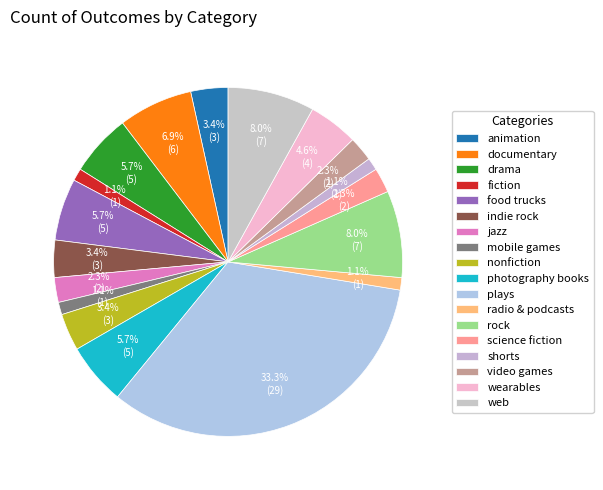

How many slices are in this pie chart?

18